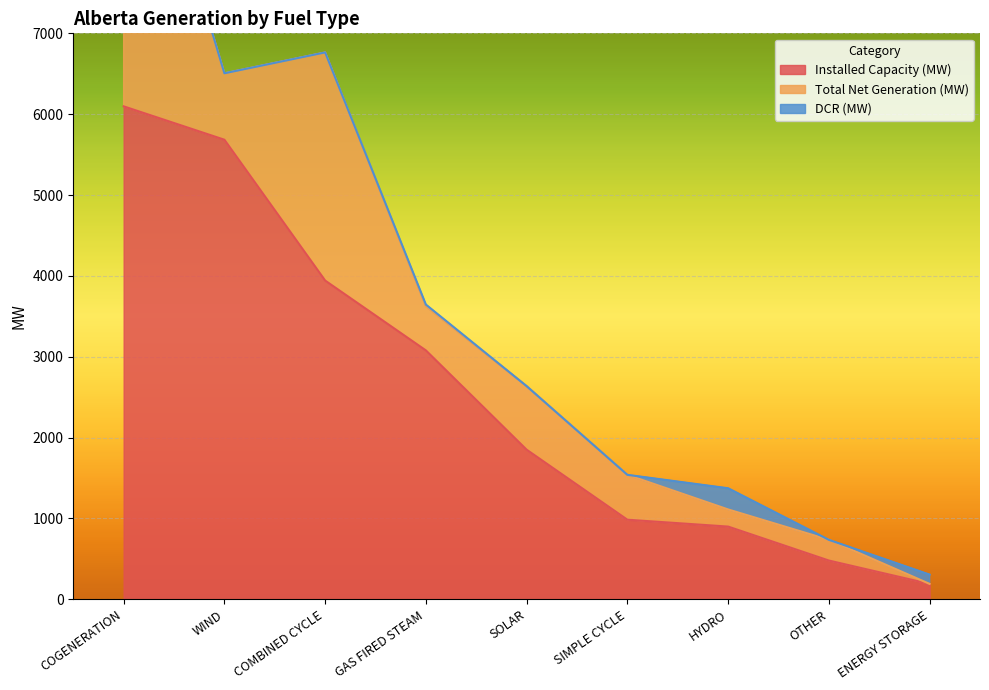

What position from the left is SIMPLE CYCLE?

6